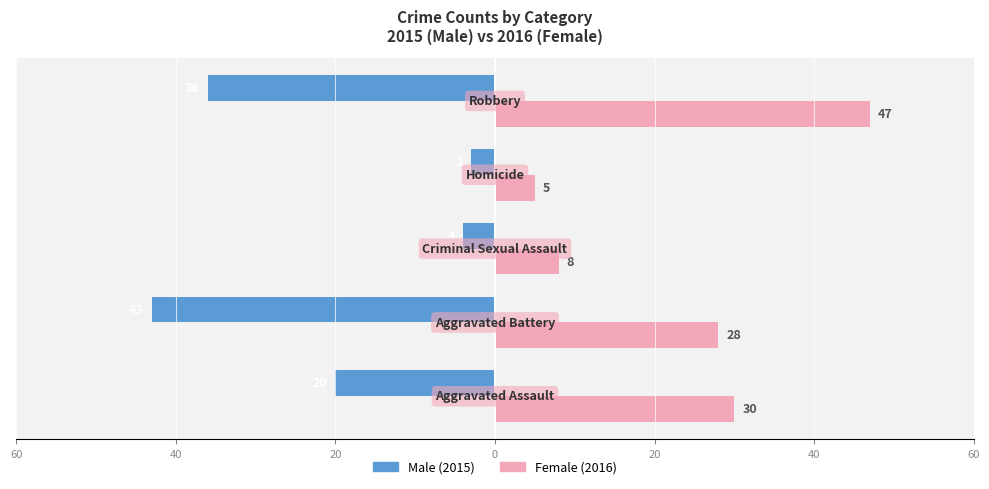

Does the chart contain any negative values?

Yes